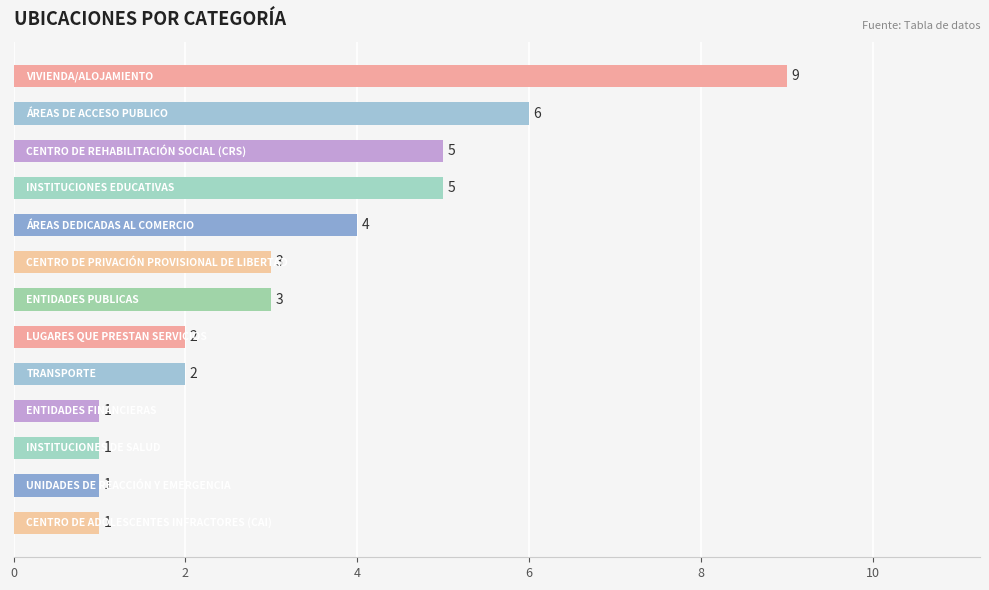

What is the average value?

3